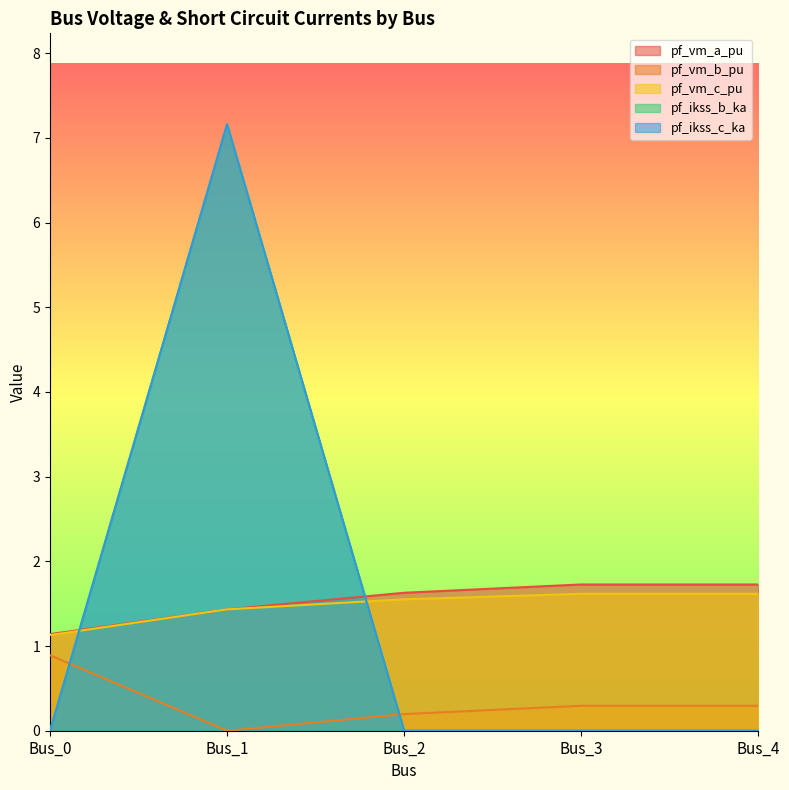

What is the difference between the highest and lowest values at Bus_0?

1.1